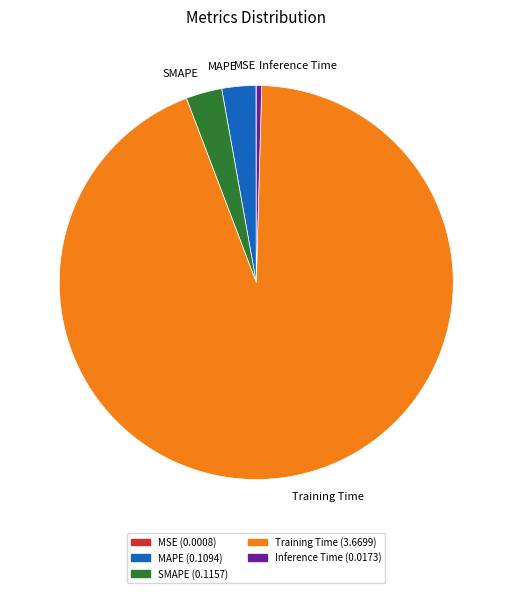

Does Inference Time account for over 50% of the chart?

No